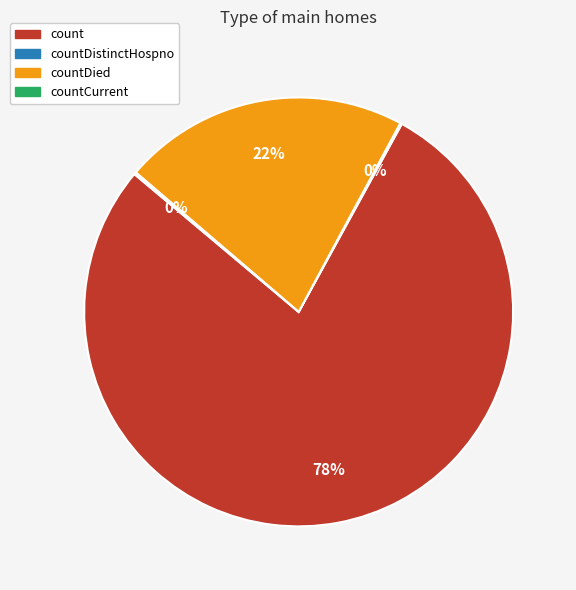

Is the sum of countDied and count greater than half?

Yes